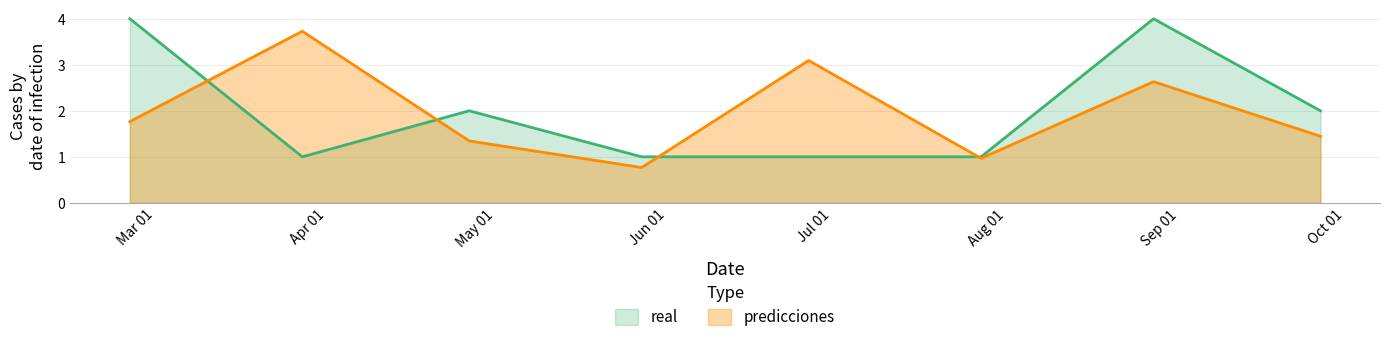

The value of predicciones at 2023-08-31 is 2.6. True or false?

True